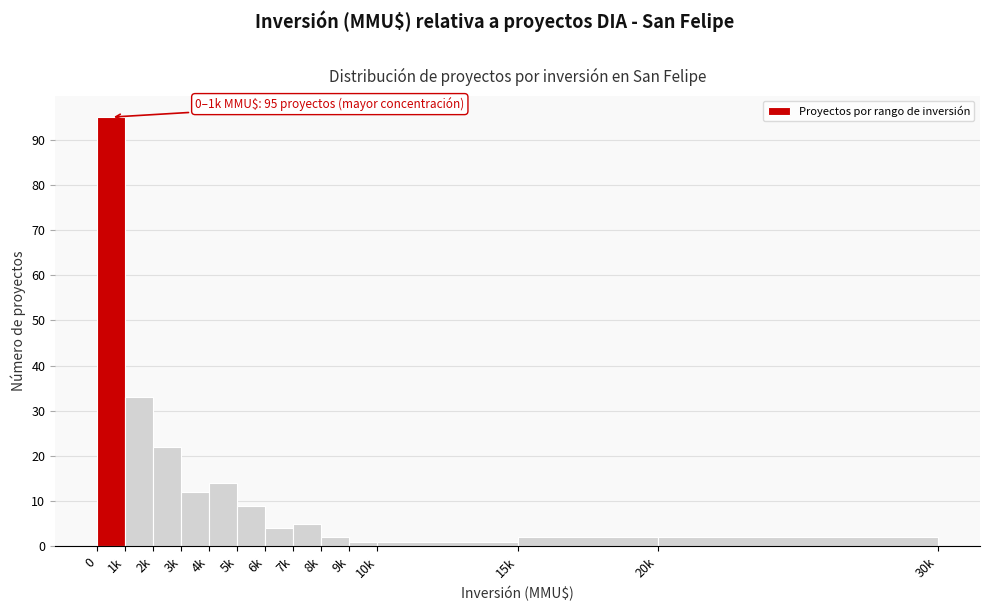

Reading left to right, what are all the values shown in this chart?

0=95	1k=33	2k=22	3k=12	4k=14	5k=9	6k=4	7k=5	8k=2	9k=1	10k=1	15k=2	20k=2